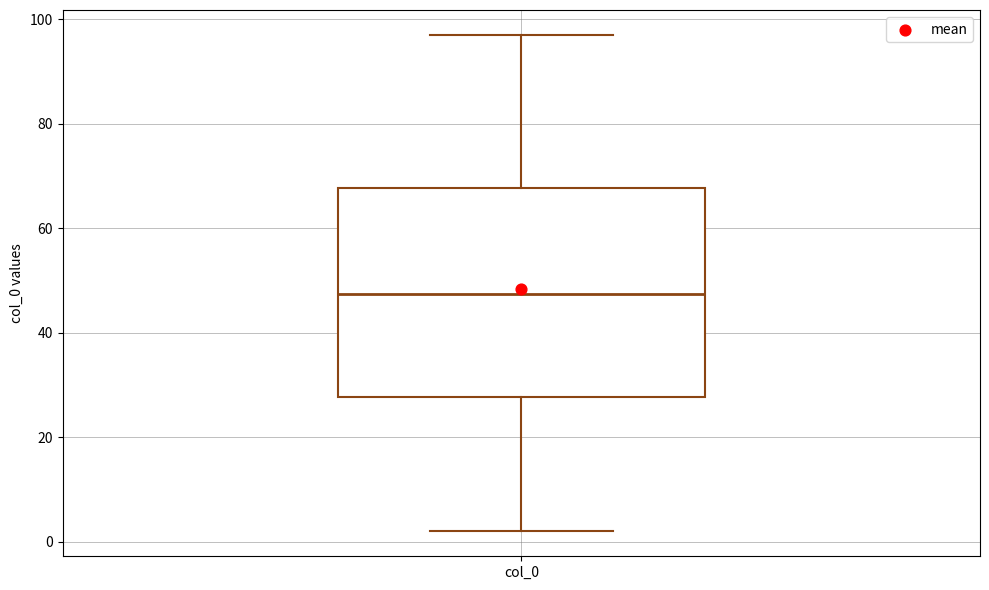

Transcribe this box plot: give where the median line is, the range the box spans, and where the two whiskers end, as read against the y-axis. The values are not printed on the chart, so give them approximately, as read against the axis.

median 48, box 28 to 68, whiskers 2 to 98